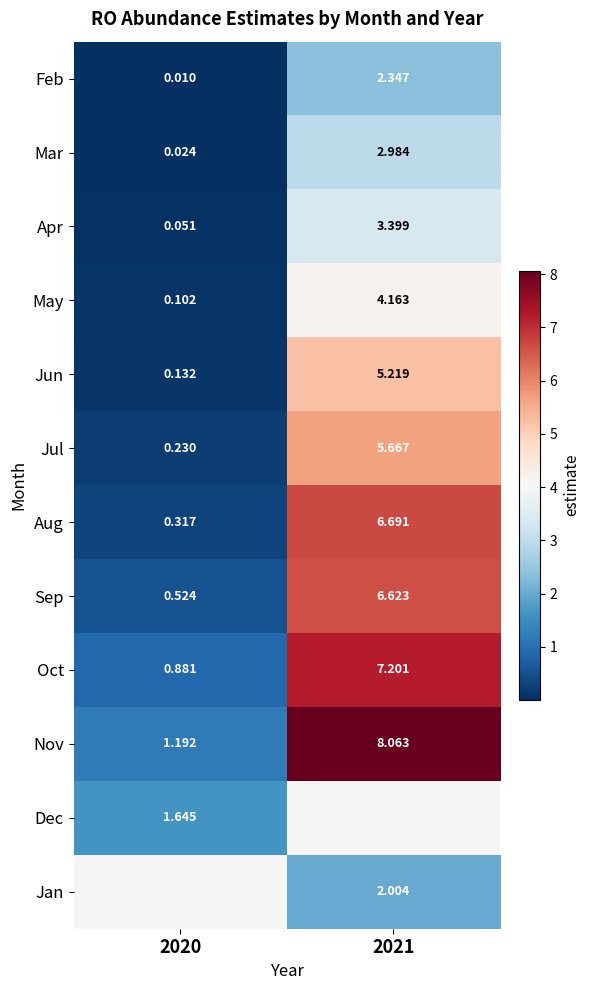

Is the value of Jul at 2021 greater than the value of Nov at 2021?

No